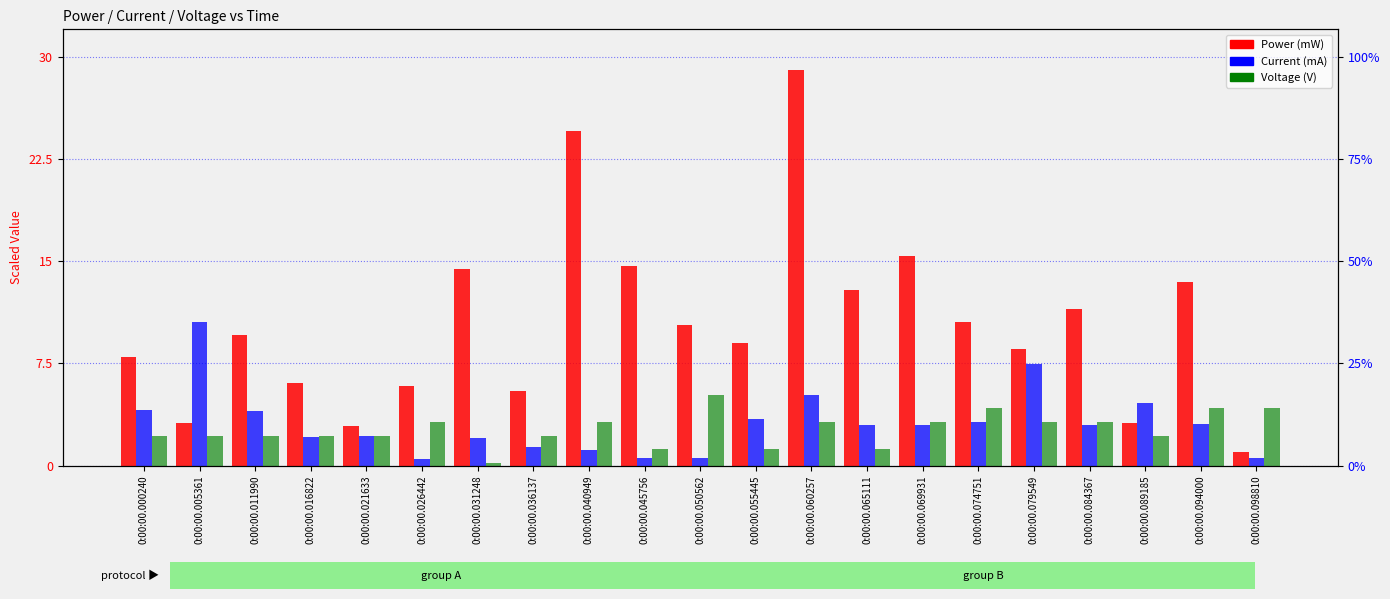

Is the value of Voltage (V) at 0:00:00.069931 greater than the value of Current (mA) at 0:00:00.079549?

No